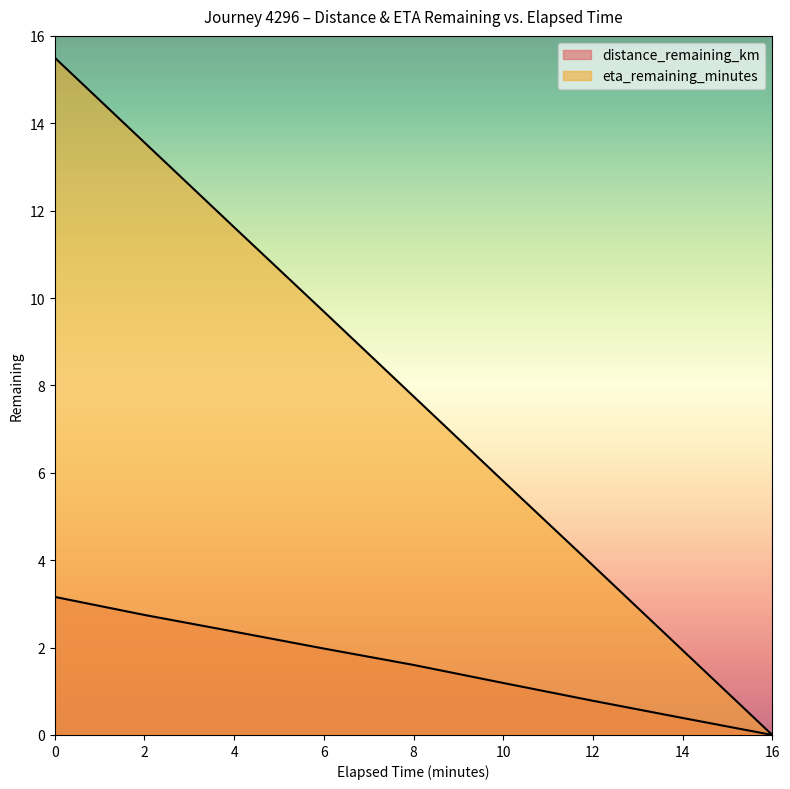

True or false: distance_remaining_km and eta_remaining_minutes cross at least once.

False